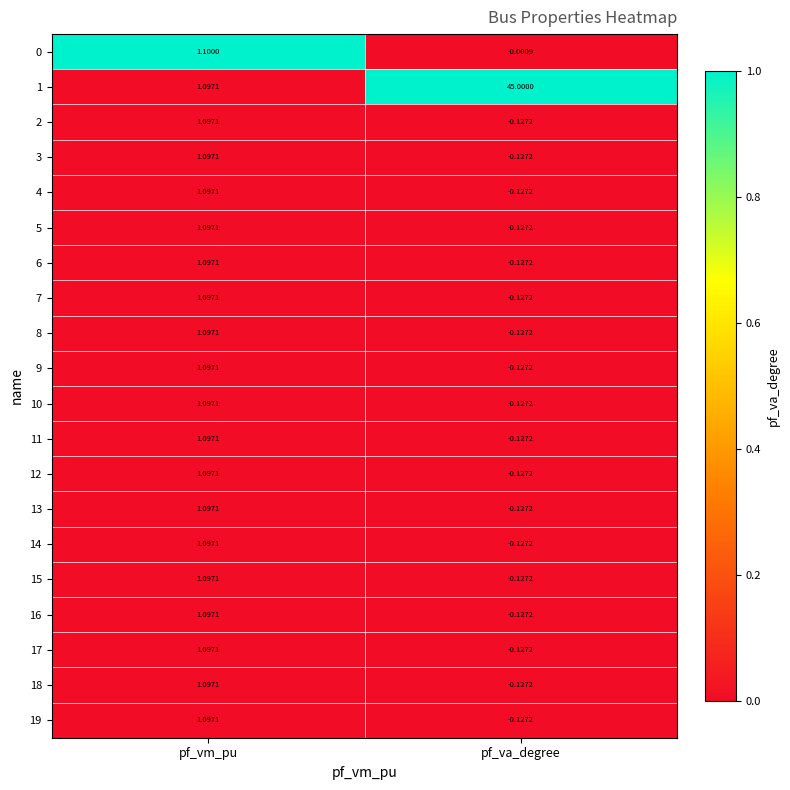

How many categories are shown in the chart?

2